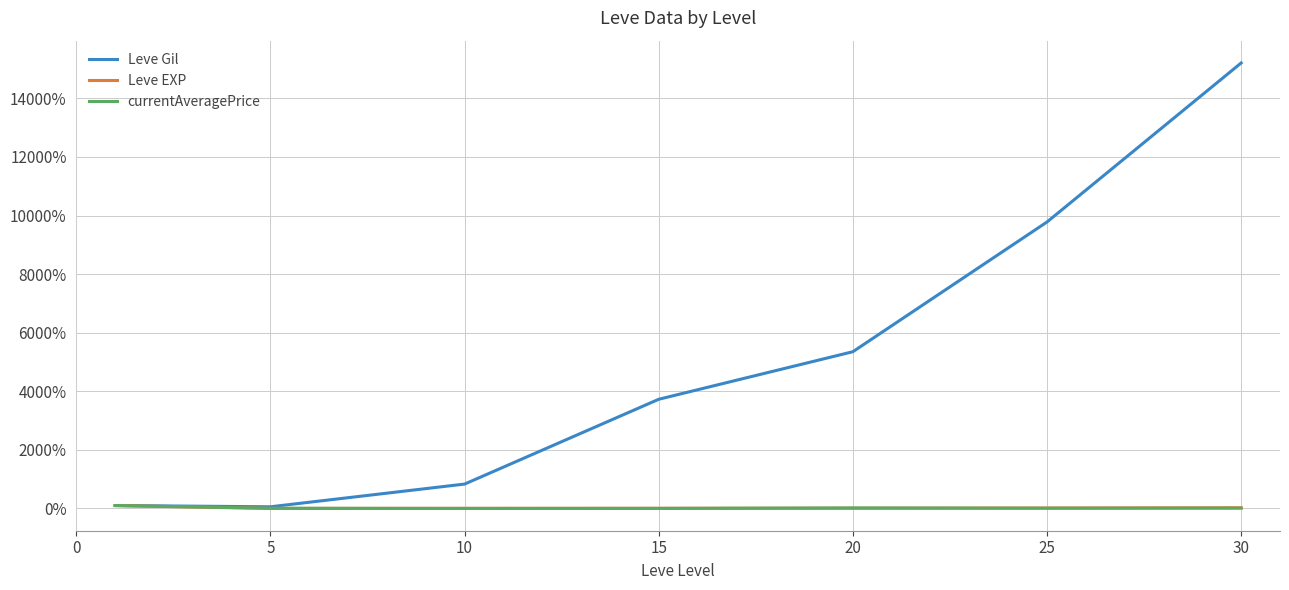

What is the greatest value displayed?

15208.0